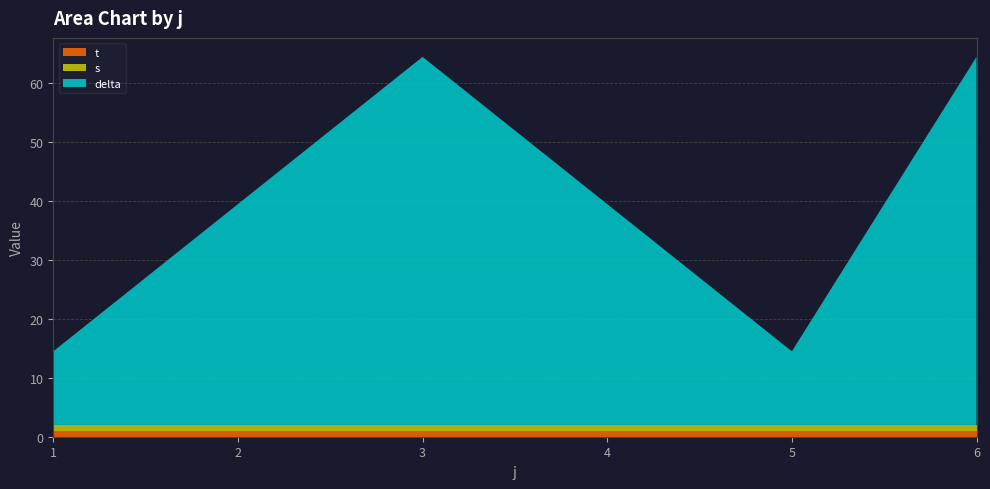

Reading left to right, transcribe all the data shown in this chart.

t: 1=1.0	2=1.0	3=1.0	4=1.0	5=1.0	6=1.0
s: 1=1.0	2=1.0	3=1.0	4=1.0	5=1.0	6=1.0
delta: 1=12.5	2=37.5	3=62.5	4=37.5	5=12.5	6=62.5